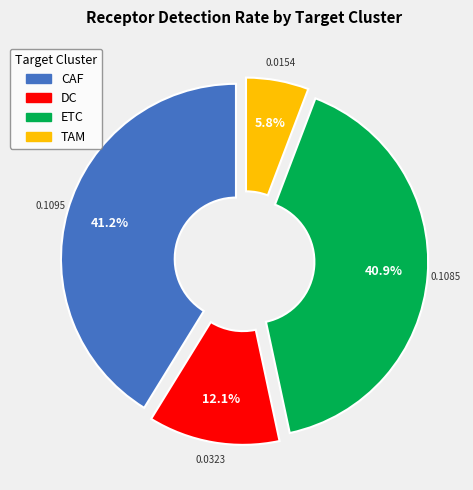

Is the sum of CAF and TAM greater than half?

No